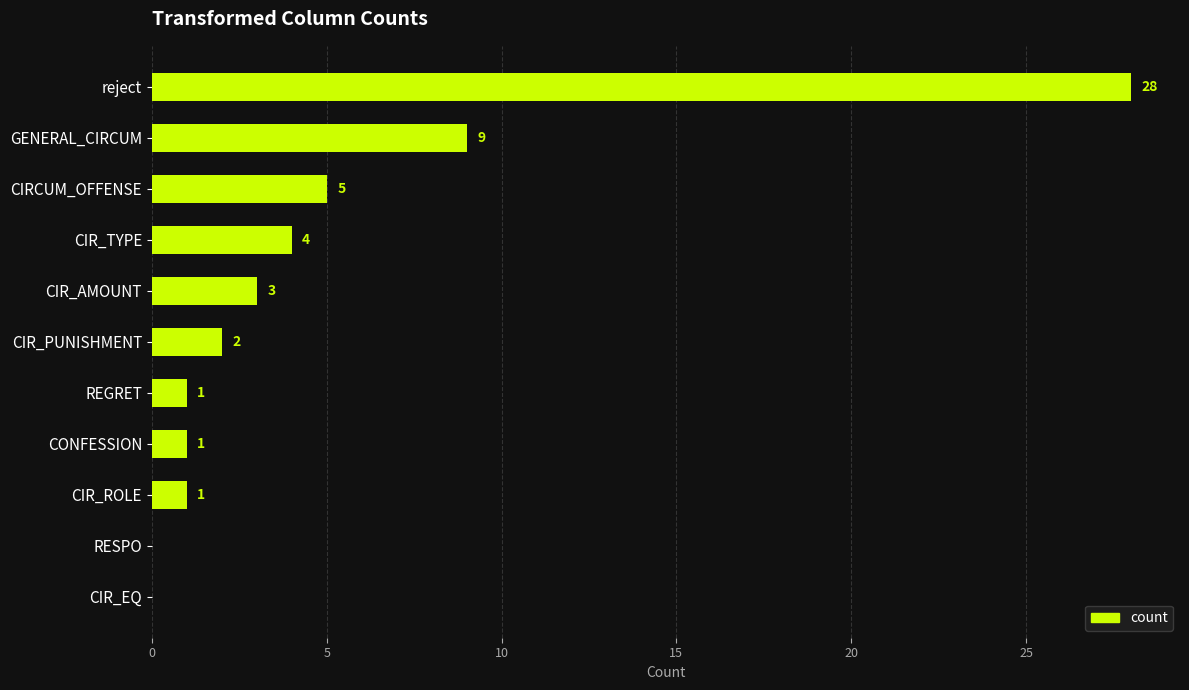

The chart shows a value of 1 at CIR_PUNISHMENT. True or false?

False